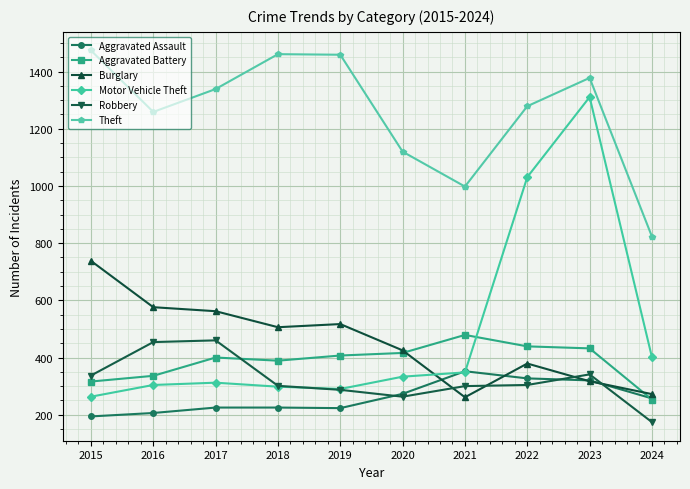

At how many categories does at least one series exceed 1175?

7